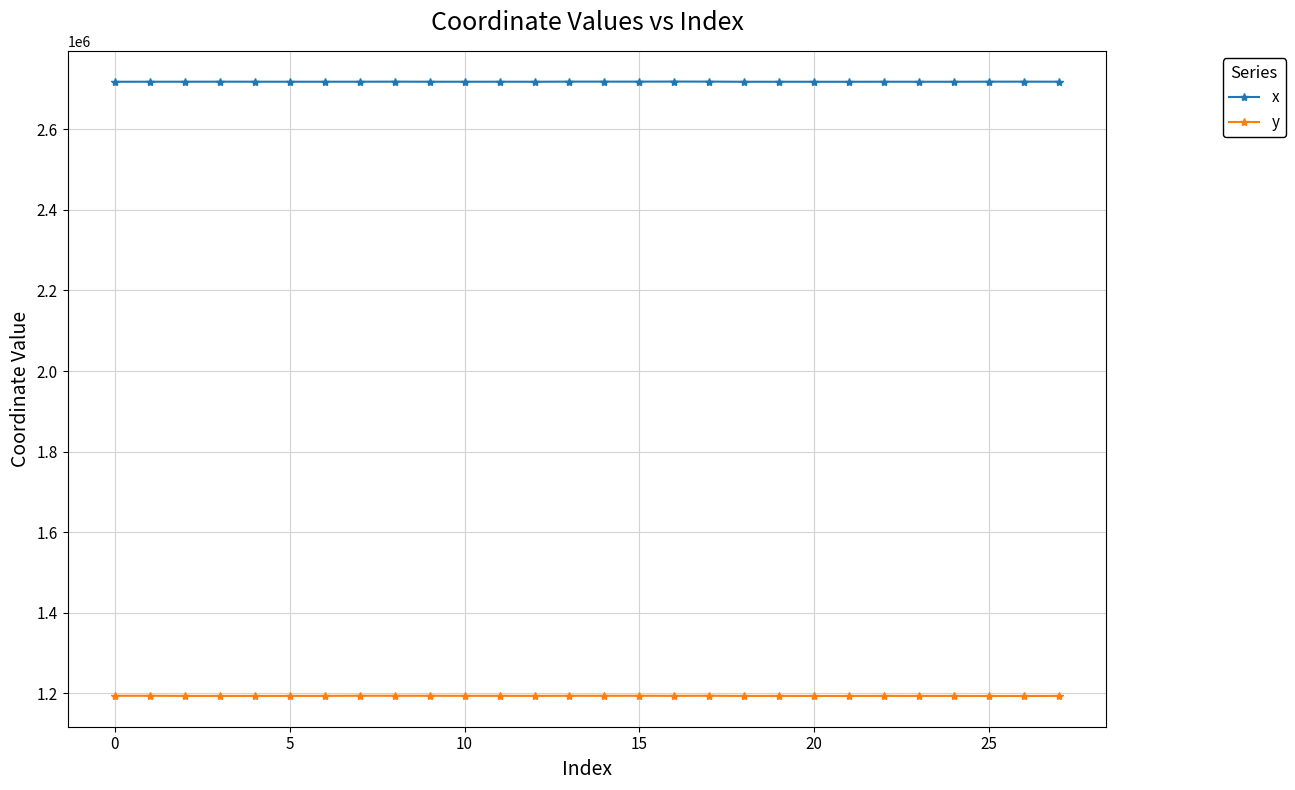

At how many categories does at least one series exceed 2171937?

28